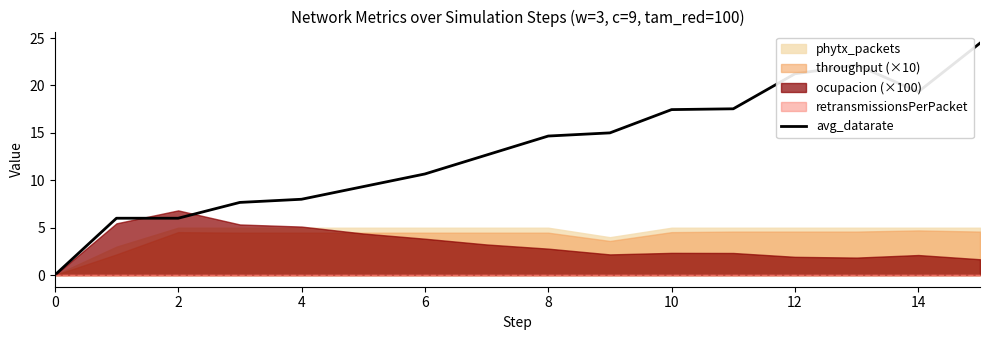

At which category does the chart reach its peak across all series?

15